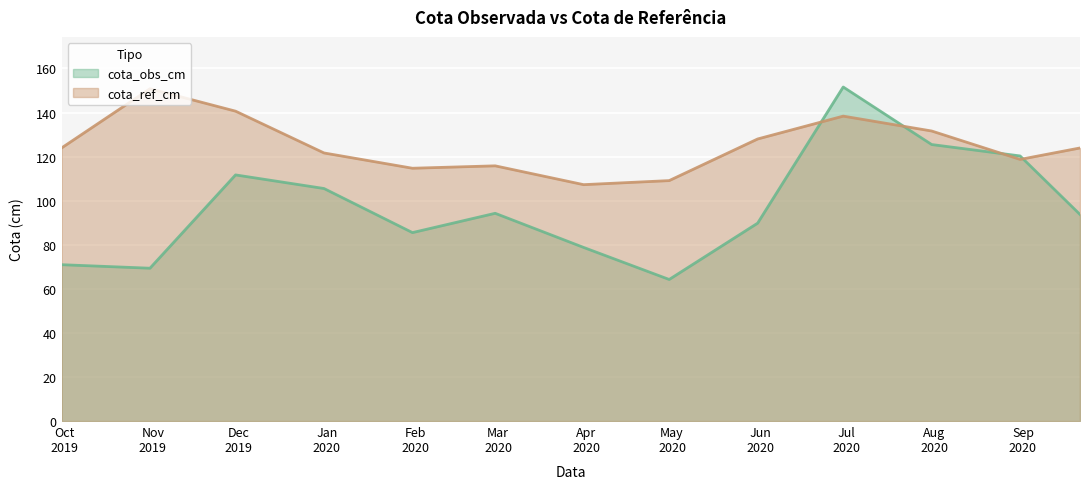

Rank the series by their maximum value, from lowest to highest.

cota_ref_cm, cota_obs_cm